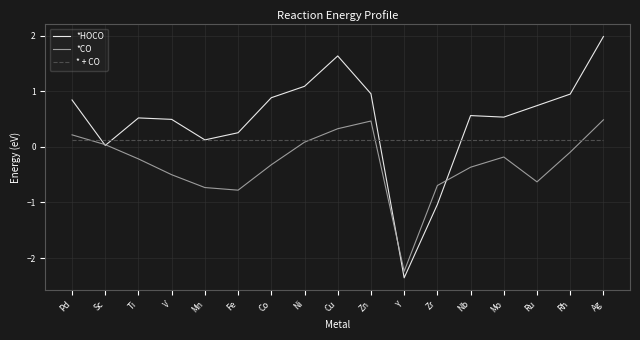

Which series has the widest spread of values?

*HOCO